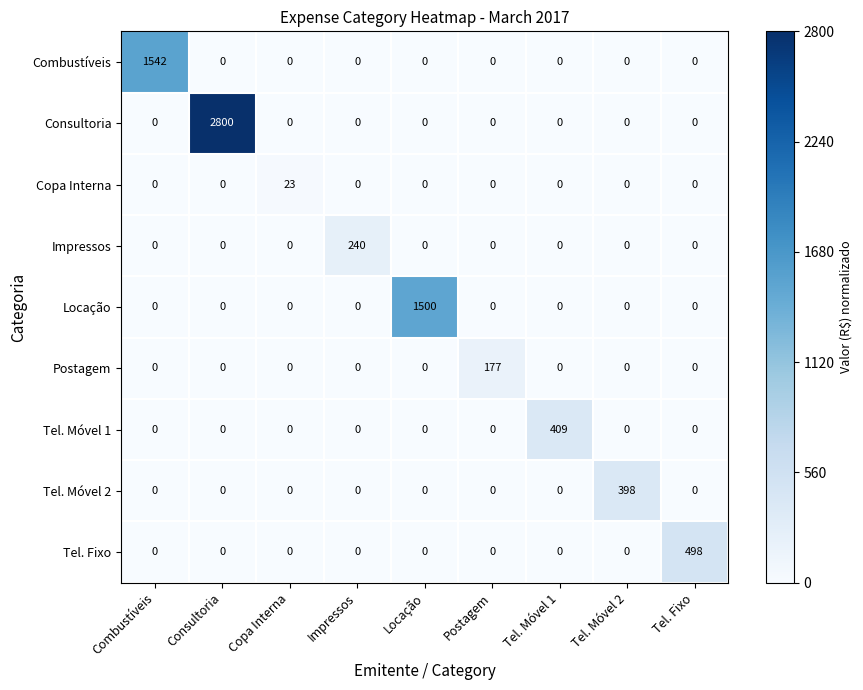

List the series in order of their peak value, lowest first.

Copa Interna, Postagem, Impressos, Tel. Móvel 2, Tel. Móvel 1, Tel. Fixo, Locação, Combustíveis, Consultoria